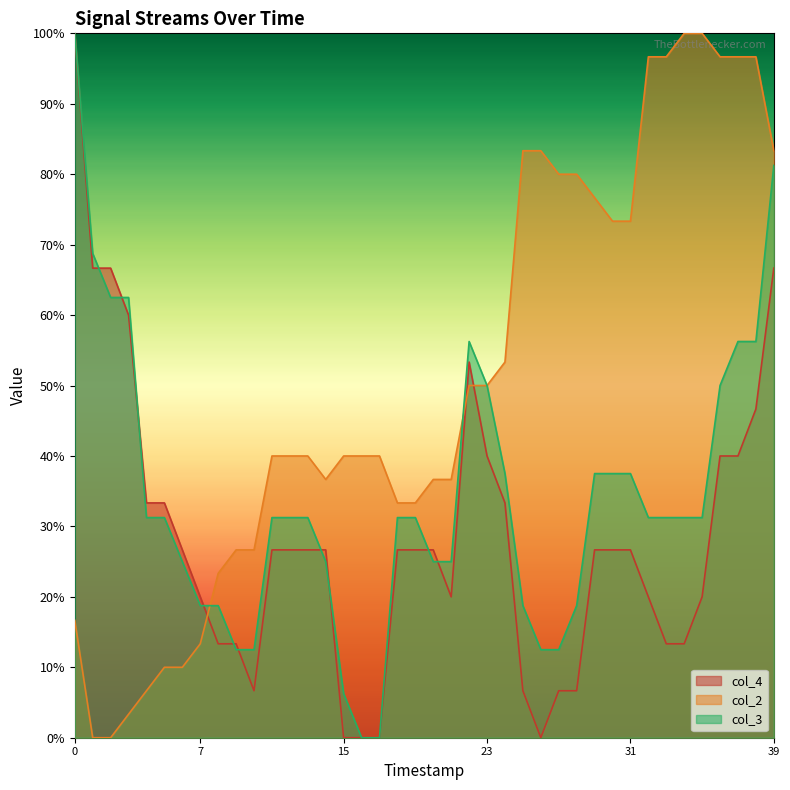

What is the total value across all series at 25?

1.1